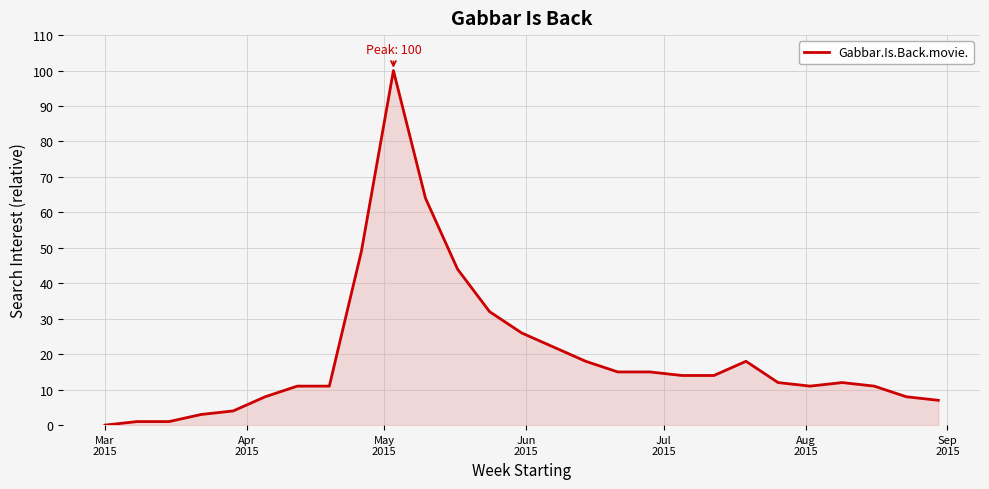

What is the greatest value displayed?

100